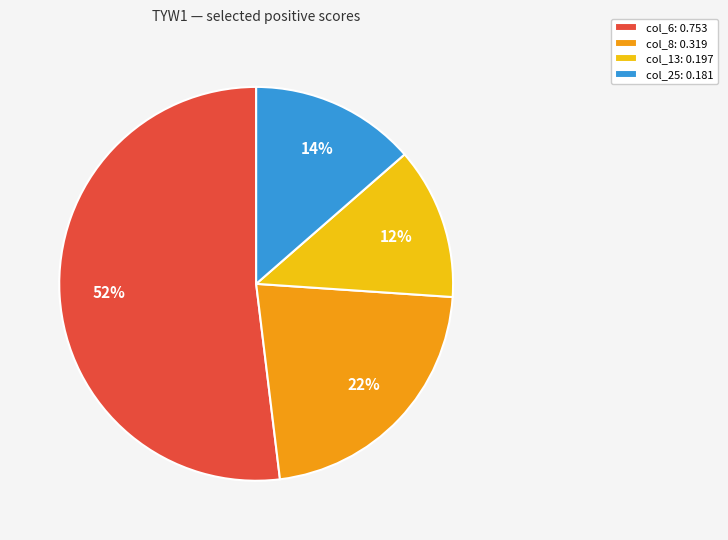

The col_6: 0.753 slice represents 58% of the pie. True or false?

False